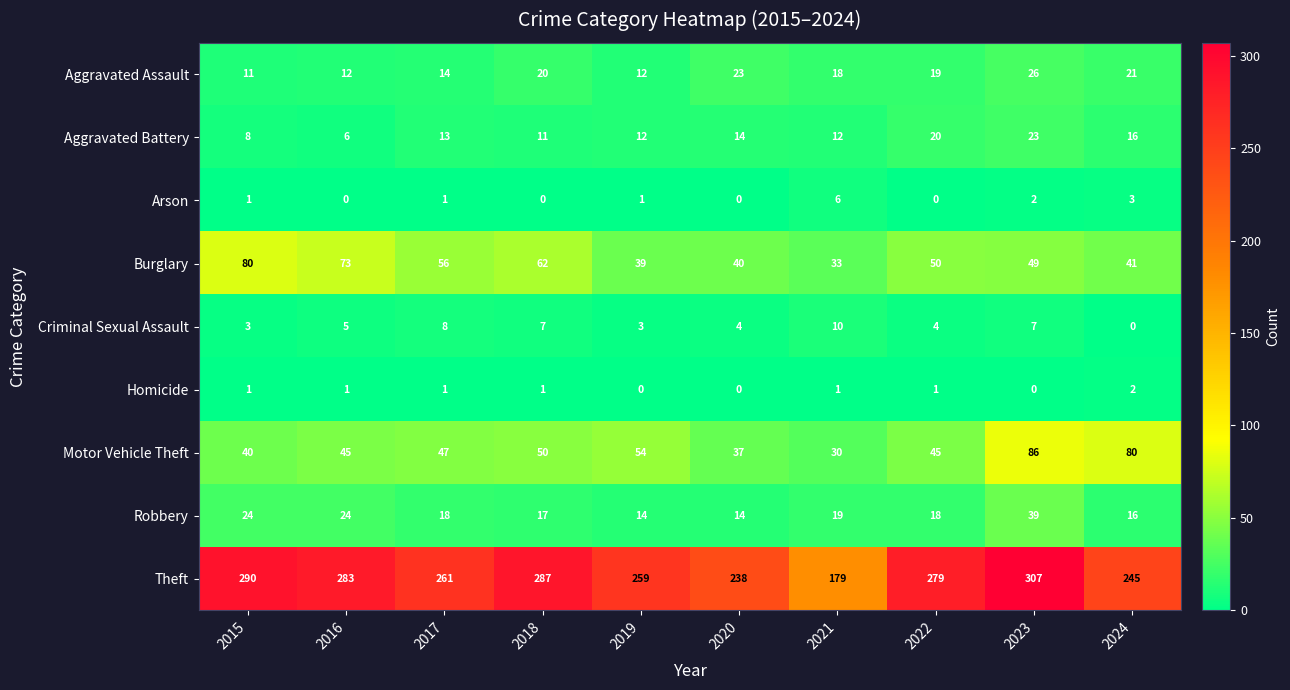

What is the difference between the maximum and minimum values in the Burglary series?

47